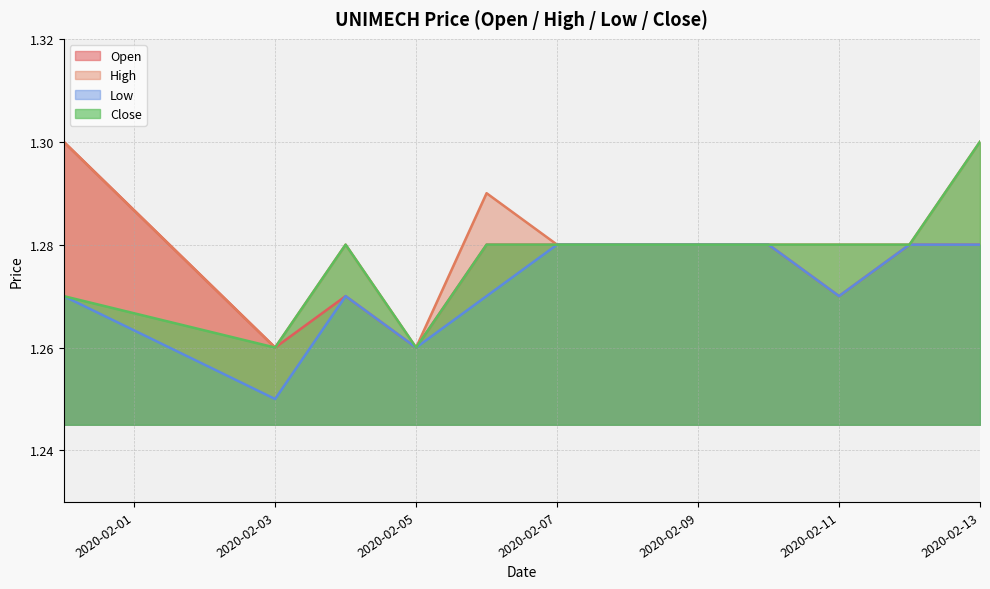

The low series shows 2.1 at 2020-02-05. True or false?

False